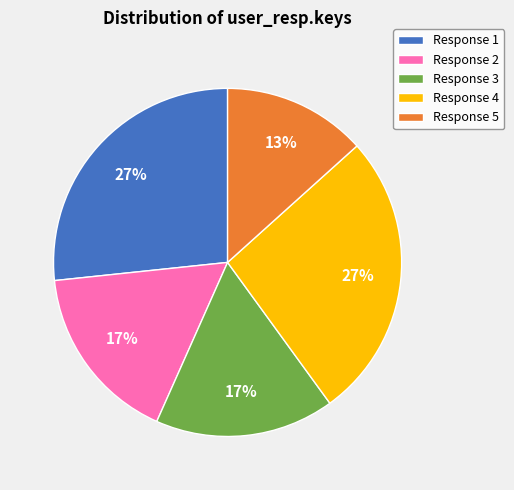

To the nearest percent, what is the average slice percentage?

20%